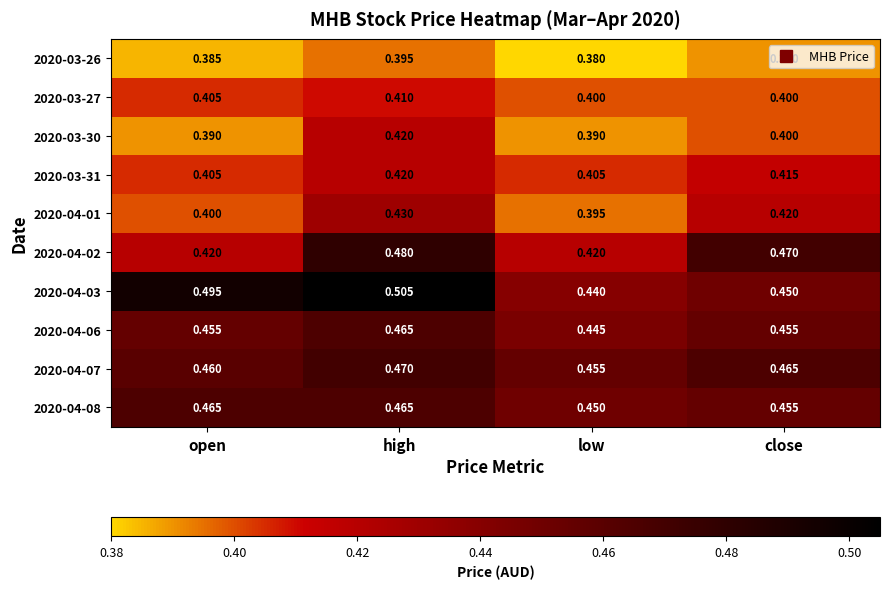

Is the value of 2020-03-27 at close greater than the value of 2020-04-07 at high?

No